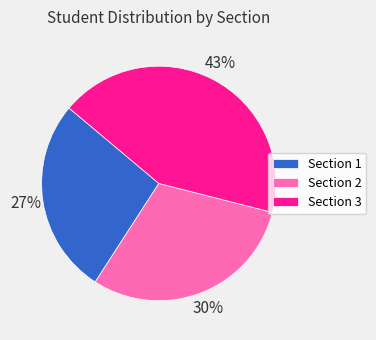

Is there any slice that represents more than half of the pie?

No